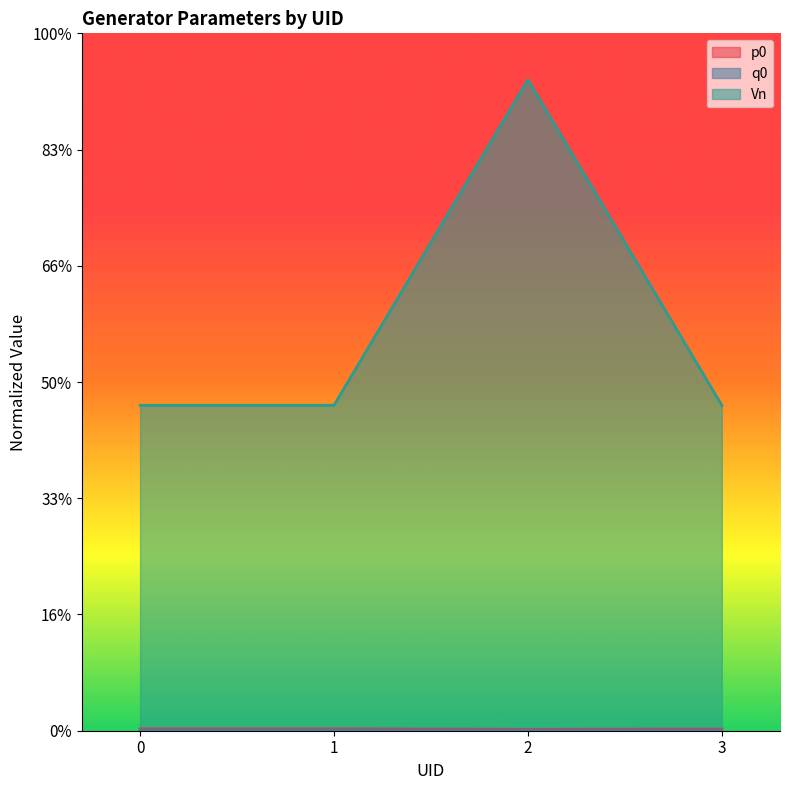

True or false: q0 and p0 cross at least once.

False